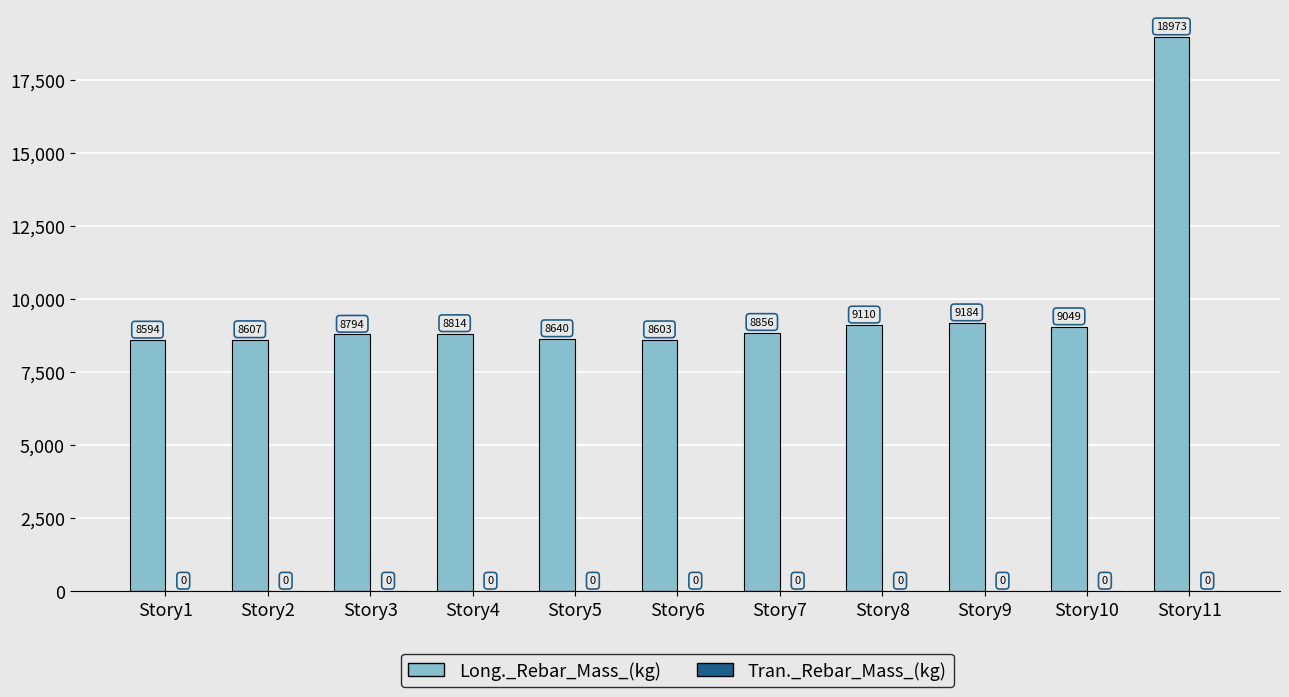

What is the value of the 10th bar from the left?

9049.4